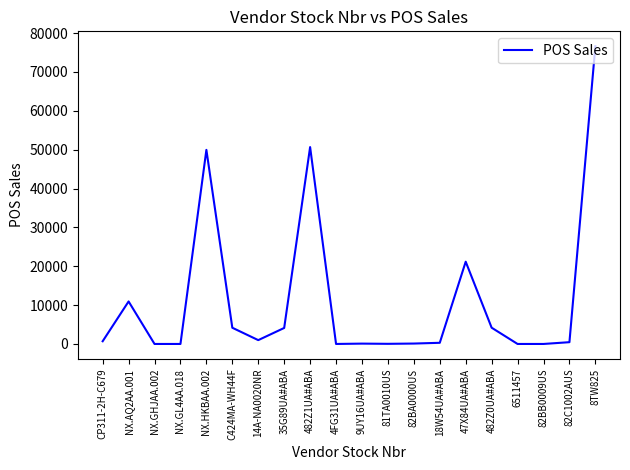

What is the change in value from 482Z1UA#ABA to 8TW825?

+25959.6